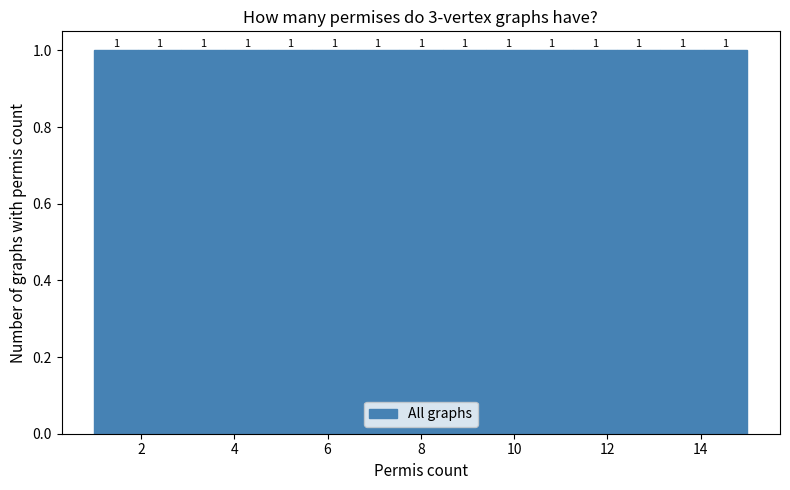

How tall is the bar that spans 5.6 to 6.6 on the x-axis? The bar edges are not printed on the chart, so give them approximately, as read against the axis.

1